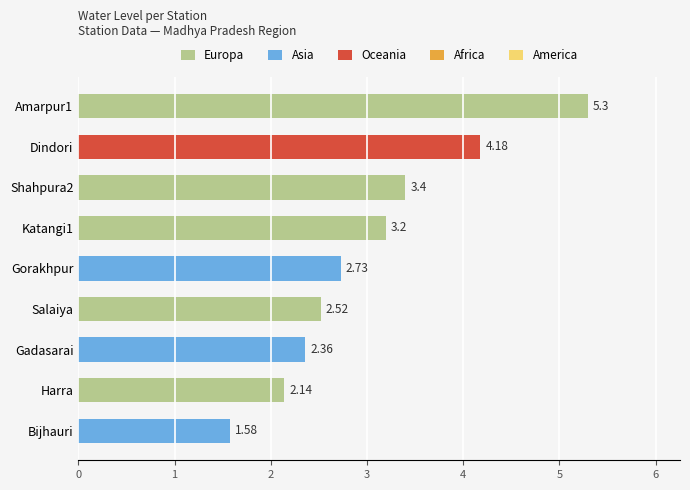

What is the difference between the maximum and minimum values?

3.7